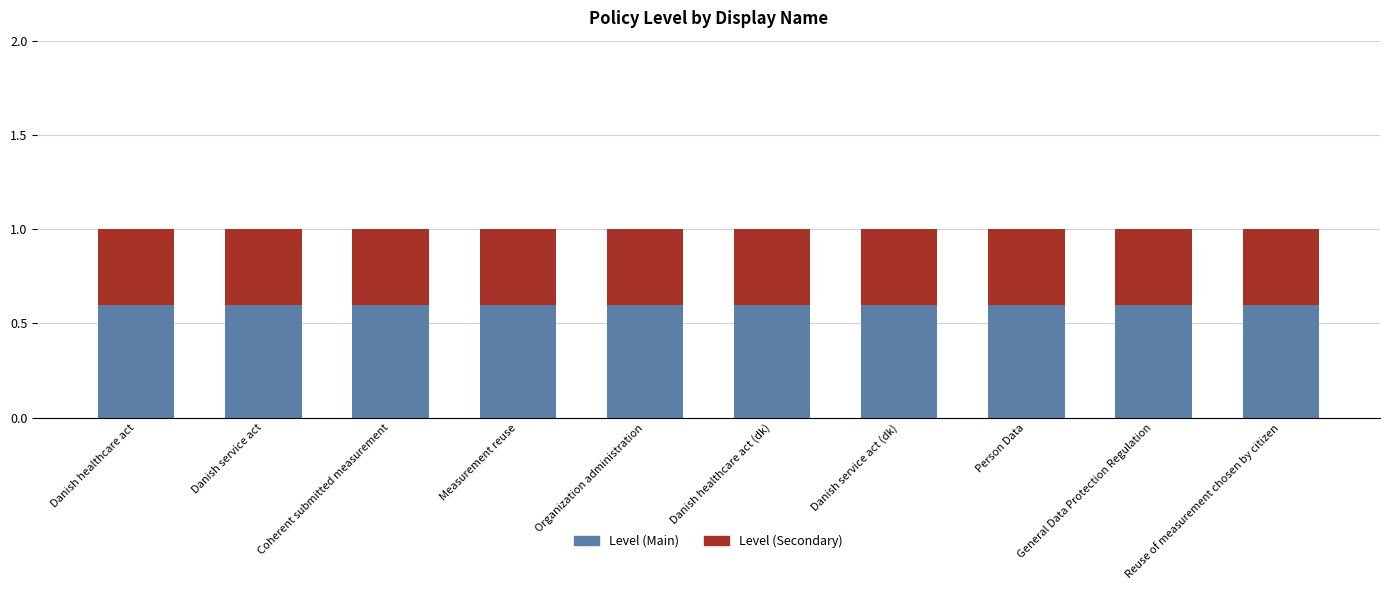

Count the number of data series in this chart.

2